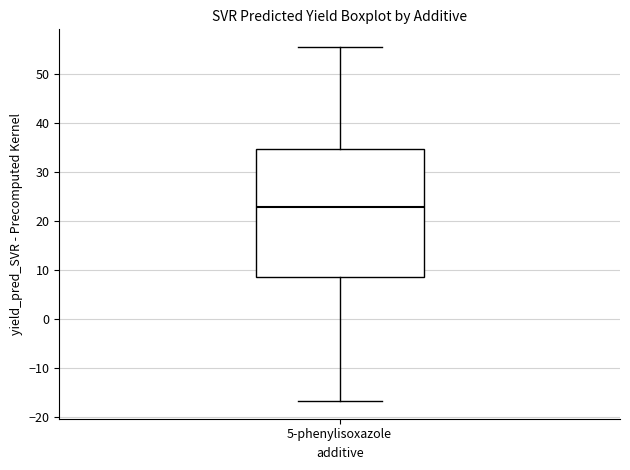

Transcribe this box plot: give where the median line is, the range the box spans, and where the two whiskers end, as read against the y-axis. The values are not printed on the chart, so give them approximately, as read against the axis.

median 23, box 9 to 35, whiskers -17 to 55